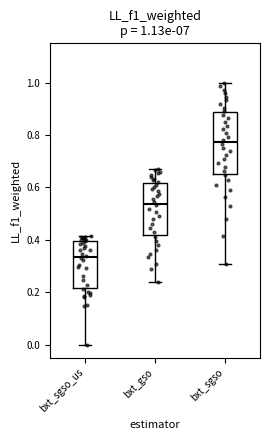

Which box is the tallest, from its lower edge to its upper edge?

bxt_sgso